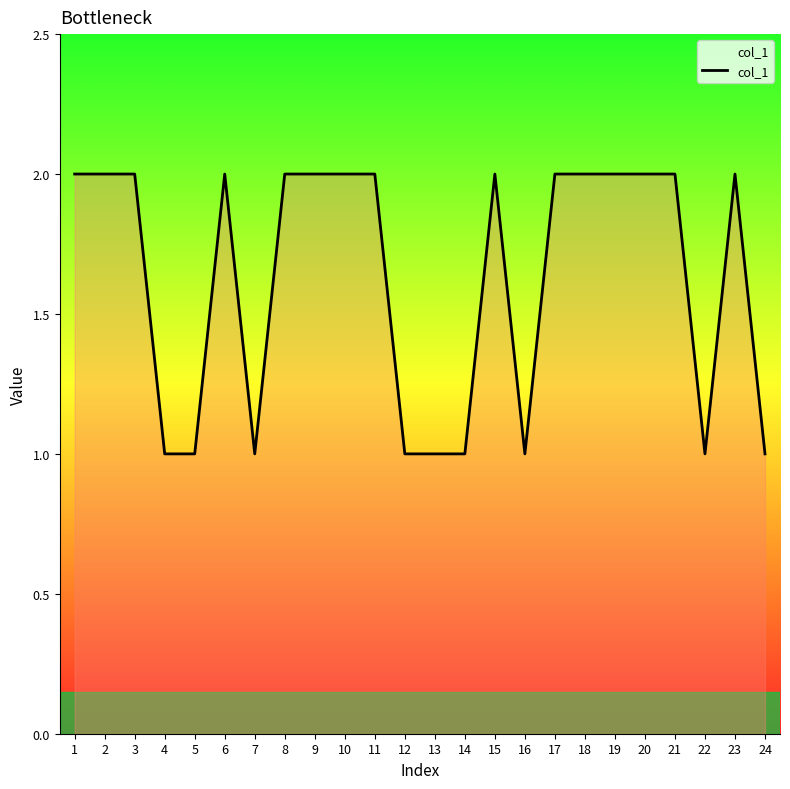

Count the values in the range 1 to 2.

24